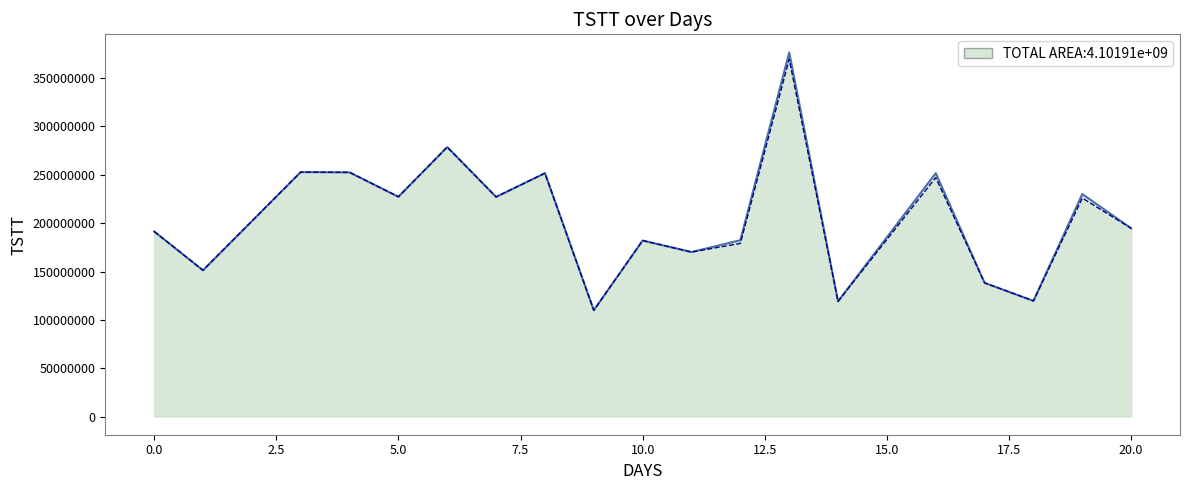

What is the smallest value displayed?

109911212.6